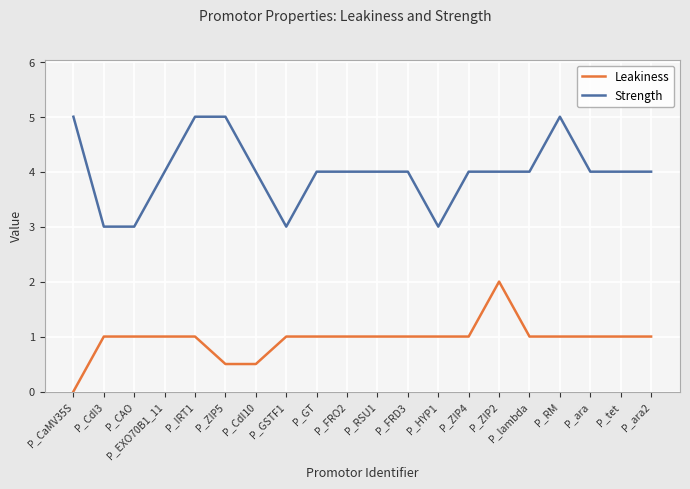

True or false: Strength has more than 0 points higher than both neighbors.

True